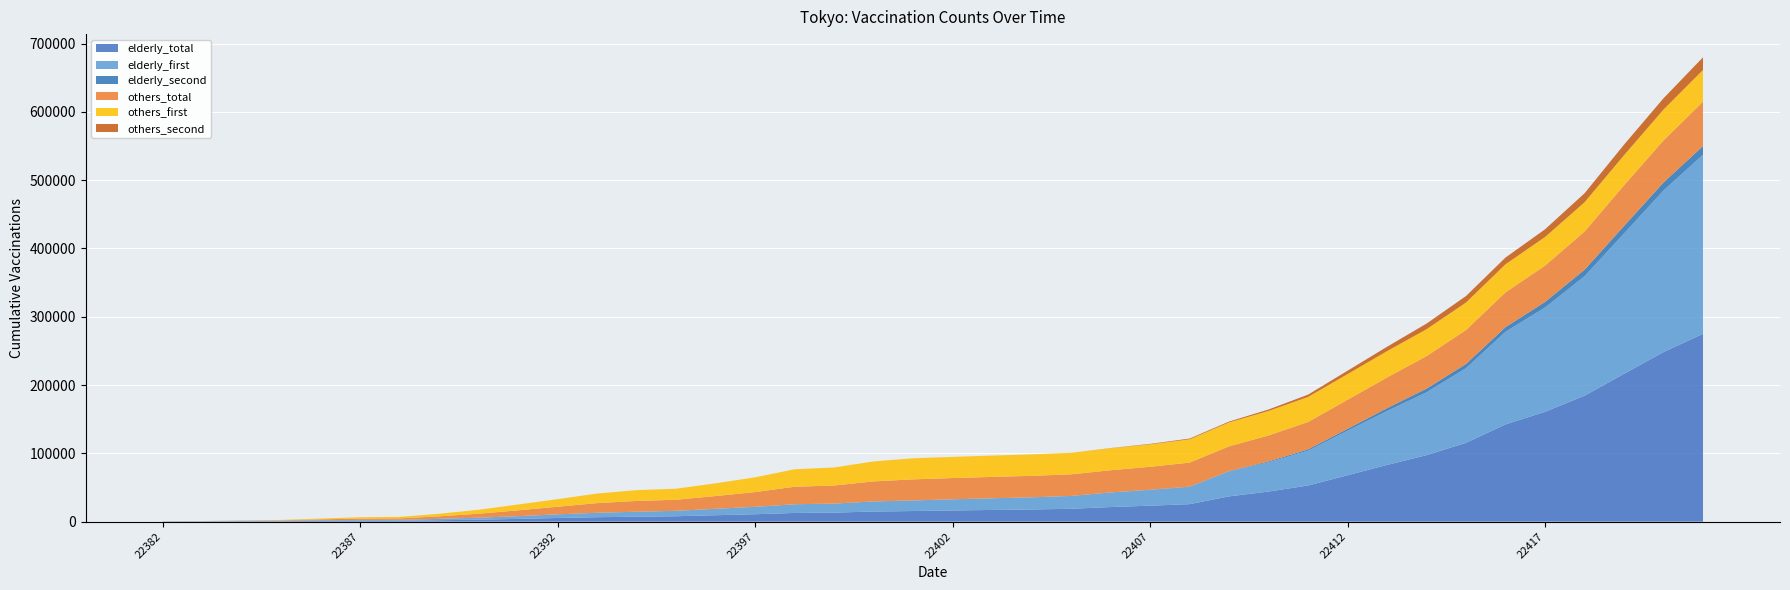

Reading right to left, list all the values displayed in this chart.

elderly_total: 22421=275025	22420=248285	22419=216473	22418=184404	22417=160855	22416=142416	22415=115446	22414=97381	22413=83072	22412=67945	22411=52924	22410=44083	22409=37009	22408=25624	22407=23367	22406=21391	22405=18841	22404=17820	22403=17104	22402=16377	22401=15526	22400=14809	22399=13227	22398=12739	22397=10854	22396=9420	22395=7915	22394=7262	22393=6511	22392=5362	22391=4021	22390=2908	22389=2045	22388=1314	22387=1266	22386=1054	22385=695	22384=648	22383=346	22382=291
elderly_first: 22421=262262	22420=236643	22419=205488	22418=174963	22417=152691	22416=135659	22415=109328	22414=91983	22413=78987	22412=65210	22411=51058	22410=42817	22409=36551	22408=25202	22407=23089	22406=21284	22405=18821	22404=17811	22403=17099	22402=16377	22401=15526	22400=14809	22399=13227	22398=12739	22397=10854	22396=9420	22395=7915	22394=7262	22393=6511	22392=5362	22391=4021	22390=2908	22389=2045	22388=1314	22387=1266	22386=1054	22385=695	22384=648	22383=346	22382=291
elderly_second: 22421=12763	22420=11642	22419=10985	22418=9441	22417=8164	22416=6757	22415=6118	22414=5398	22413=4085	22412=2735	22411=1866	22410=1266	22409=458	22408=422	22407=278	22406=107	22405=20	22404=9	22403=5	22402=0	22401=0	22400=0	22399=0	22398=0	22397=0	22396=0	22395=0	22394=0	22393=0	22392=0	22391=0	22390=0	22389=0	22388=0	22387=0	22386=0	22385=0	22384=0	22383=0	22382=0
others_total: 22421=64937	22420=61673	22419=59536	22418=55977	22417=53187	22416=50956	22415=49759	22414=47625	22413=44982	22412=42573	22411=40063	22410=38036	22409=36267	22408=35210	22407=33568	22406=32479	22405=31569	22404=31446	22403=31273	22402=31043	22401=30873	22400=29293	22399=26456	22398=25631	22397=21597	22396=18656	22395=16213	22394=15804	22393=14095	22392=11108	22391=8554	22390=5802	22389=3723	22388=2183	22387=1966	22386=1233	22385=580	22384=186	22383=109	22382=54
others_first: 22421=46374	22420=45175	22419=44021	22418=42849	22417=41882	22416=41117	22415=40228	22414=39389	22413=38538	22412=37564	22411=36662	22410=35877	22409=35033	22408=34083	22407=32869	22406=32219	22405=31561	22404=31441	22403=31271	22402=31043	22401=30873	22400=29293	22399=26456	22398=25631	22397=21597	22396=18656	22395=16213	22394=15804	22393=14095	22392=11108	22391=8554	22390=5802	22389=3723	22388=2183	22387=1966	22386=1233	22385=580	22384=186	22383=109	22382=54
others_second: 22421=18563	22420=16498	22419=15515	22418=13128	22417=11305	22416=9839	22415=9531	22414=8236	22413=6444	22412=5009	22411=3401	22410=2159	22409=1234	22408=1127	22407=699	22406=260	22405=8	22404=5	22403=2	22402=0	22401=0	22400=0	22399=0	22398=0	22397=0	22396=0	22395=0	22394=0	22393=0	22392=0	22391=0	22390=0	22389=0	22388=0	22387=0	22386=0	22385=0	22384=0	22383=0	22382=0